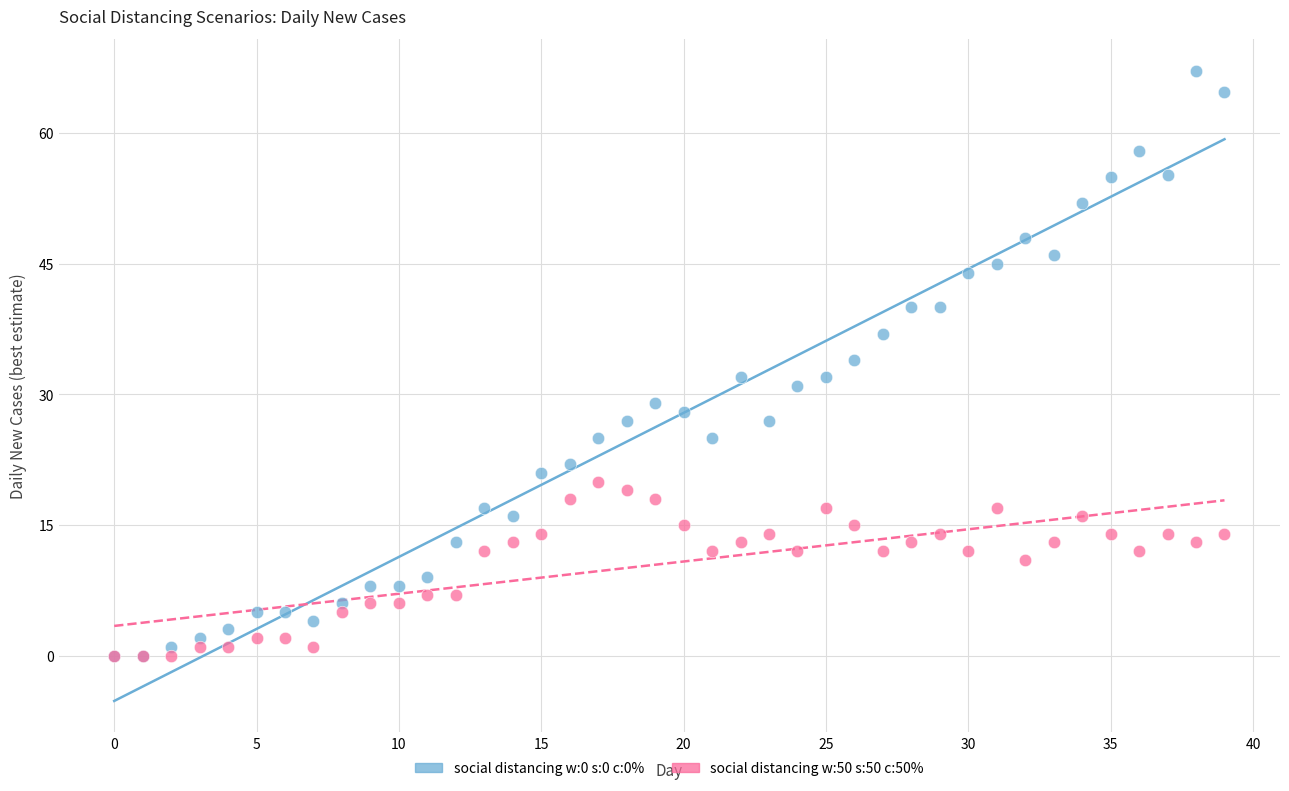

What are all the series names shown in the legend?

social distancing w:0 s:0 c:0%, social distancing w:50 s:50 c:50%